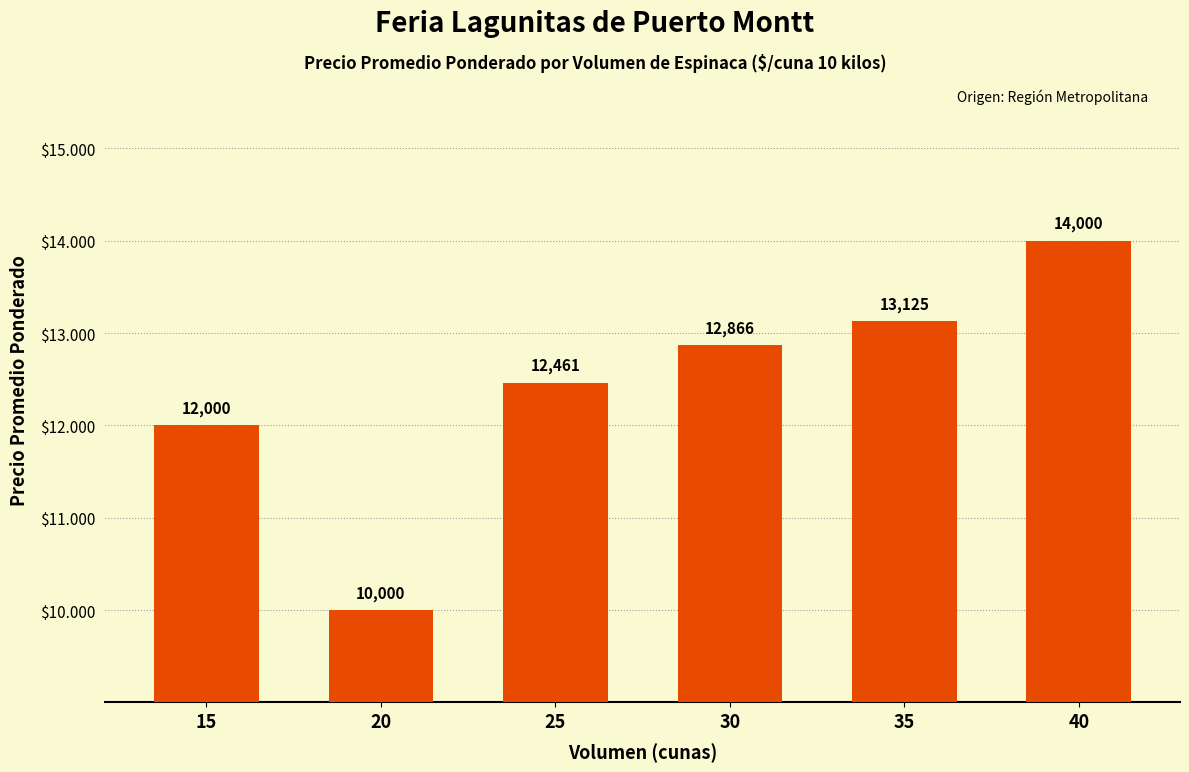

What is the difference between the maximum and minimum values?

4000.0